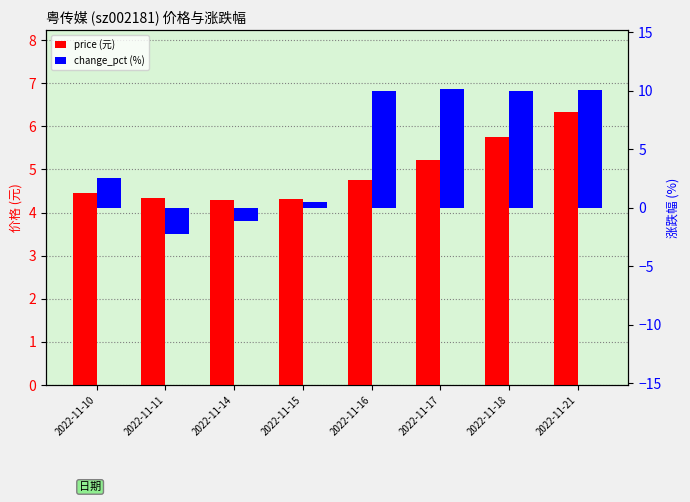

Are the bars grouped side by side (vs. stacked)?

Yes